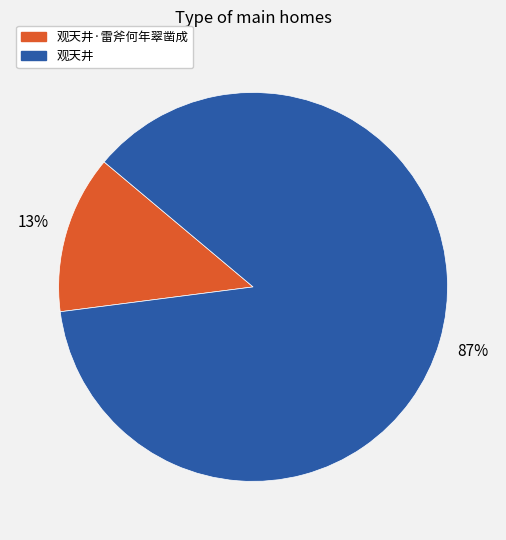

Which category accounts for the majority?

观天井